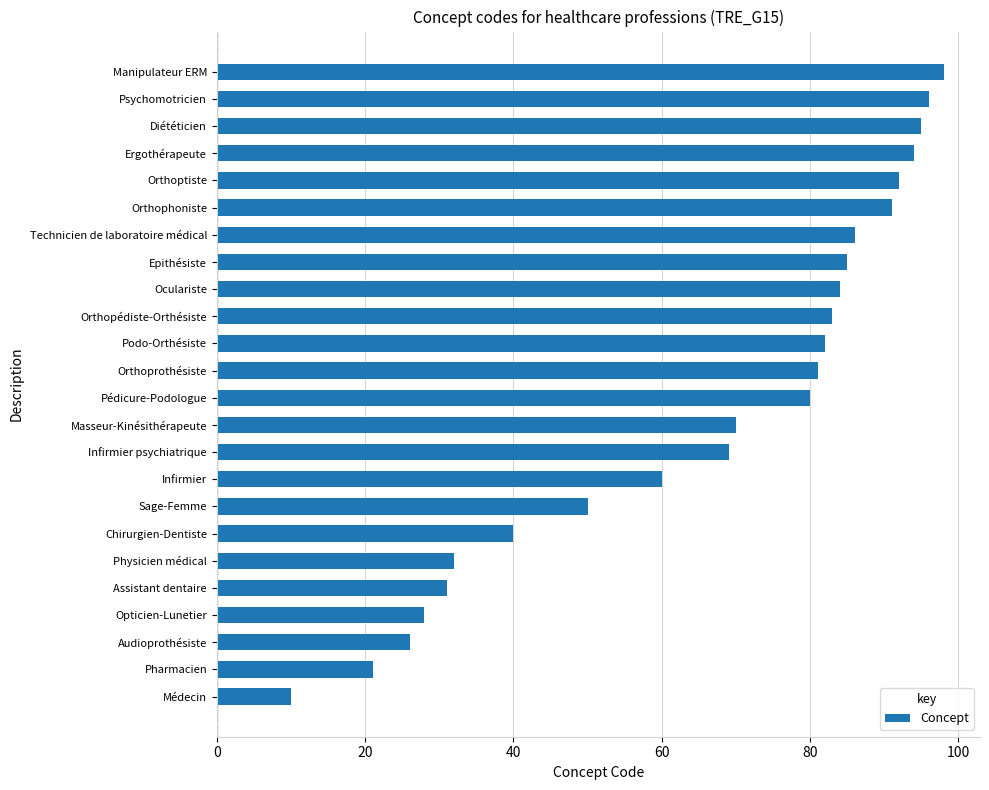

The chart shows a value of 82 at Podo-Orthésiste. True or false?

True